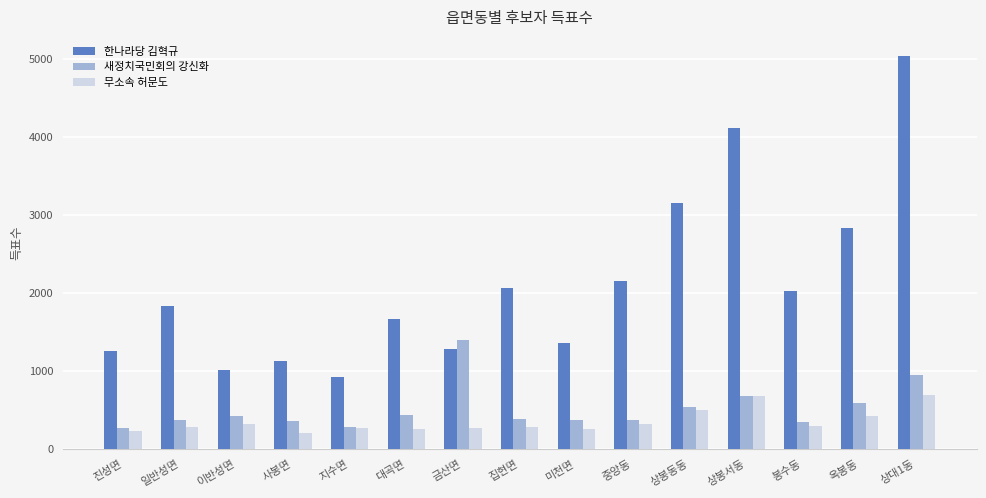

Which series has the largest total across all categories?

한나라당 김혁규